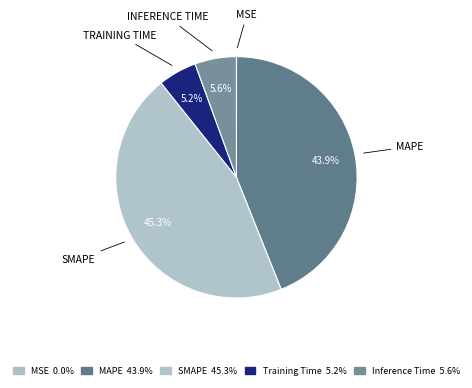

To the nearest percent, what is the difference between the largest and smallest slice percentages?

45%